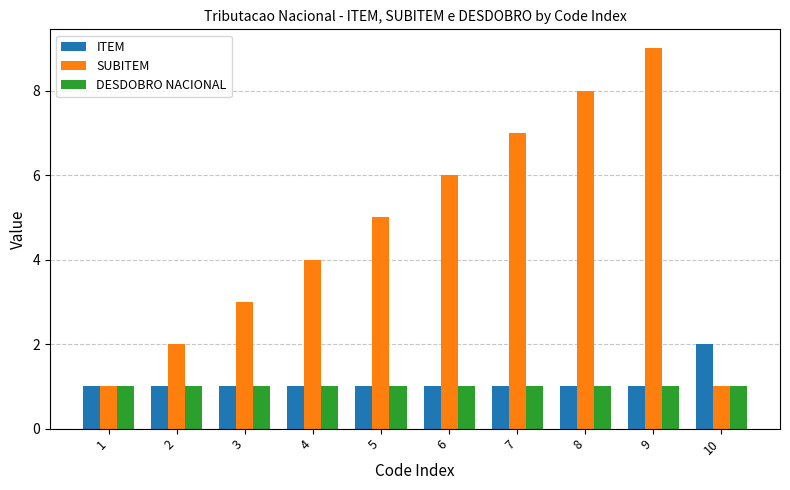

Rank the series by their maximum value, from highest to lowest.

SUBITEM, ITEM, DESDOBRO NACIONAL